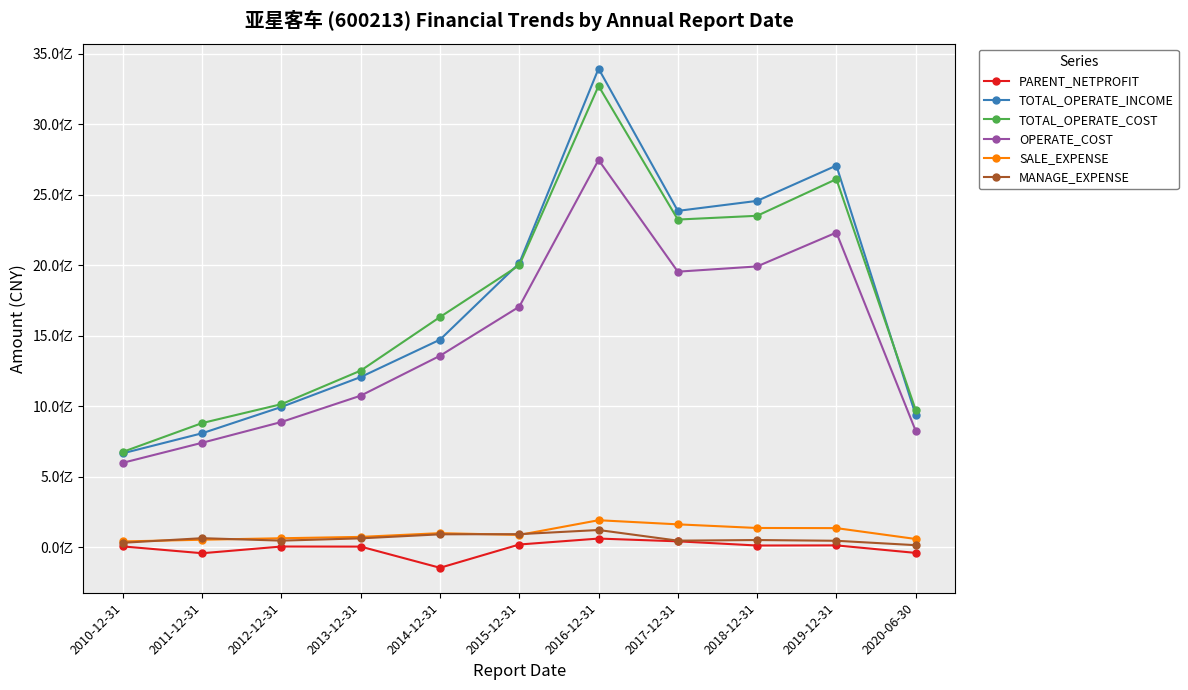

What are all the series names shown in the legend?

PARENT_NETPROFIT, TOTAL_OPERATE_INCOME, TOTAL_OPERATE_COST, OPERATE_COST, SALE_EXPENSE, MANAGE_EXPENSE